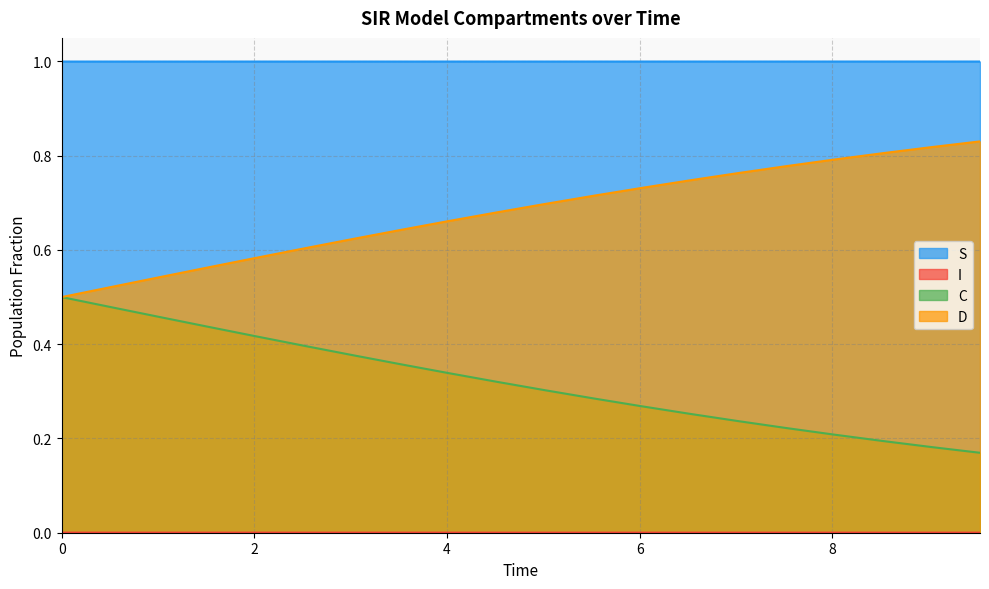

True or false: D has more than 1 interior local peaks.

False